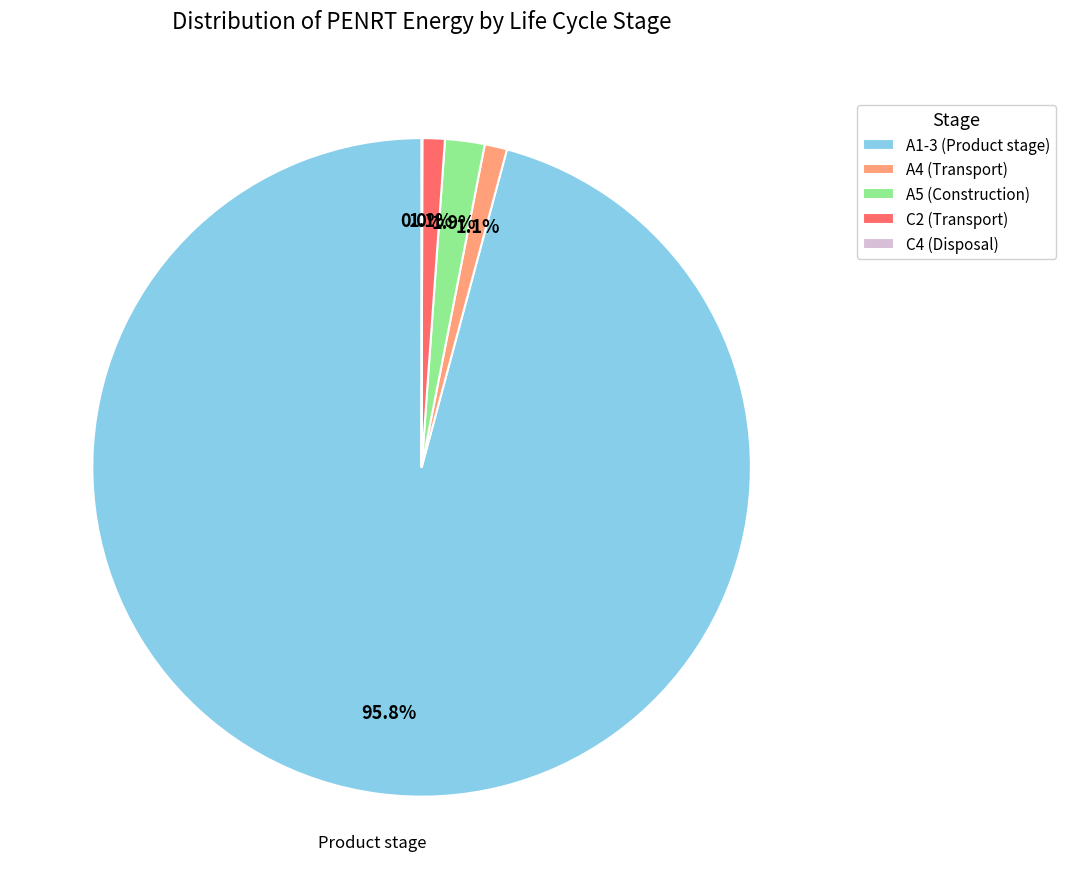

Is there any slice that represents more than half of the pie?

Yes